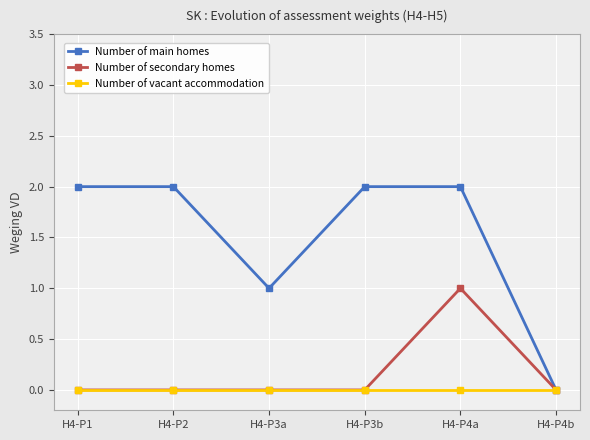

What is the label of the 4th point from the left?

H4-P3b